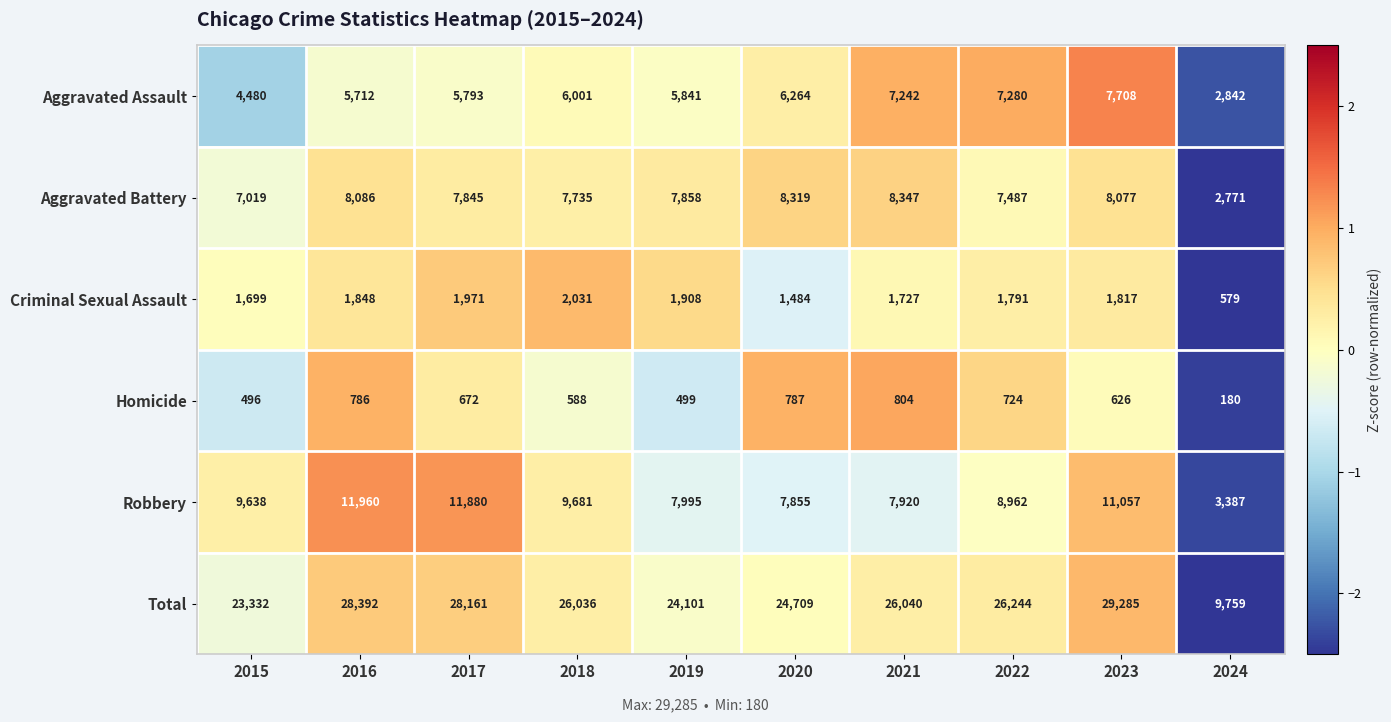

Which series has the largest range (max minus min)?

Total